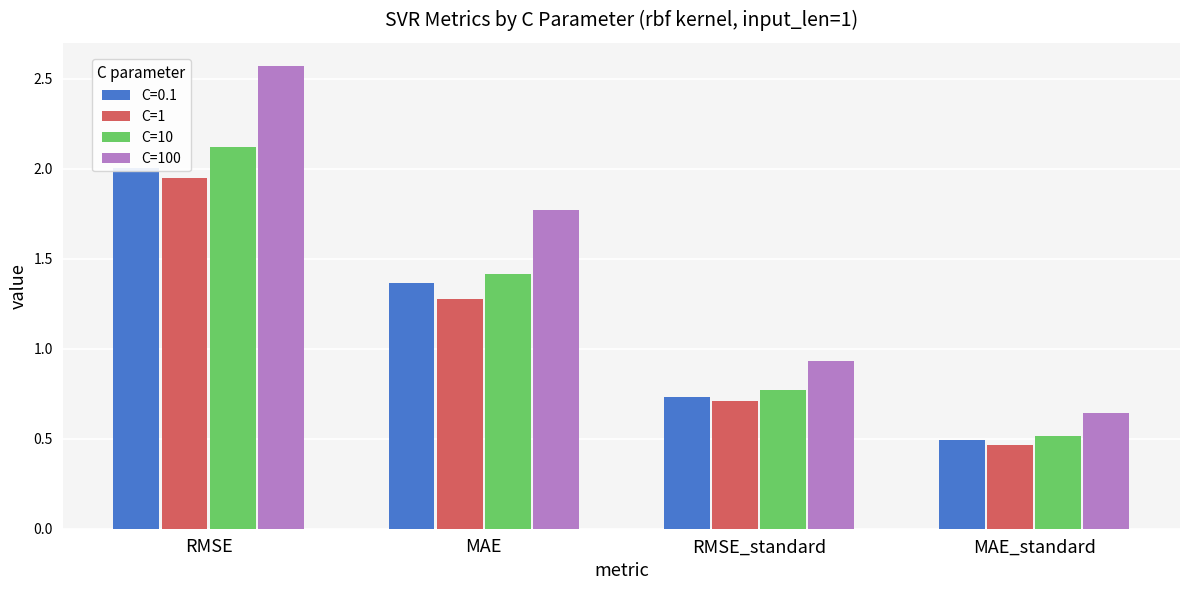

How many bars are there in each group?

3